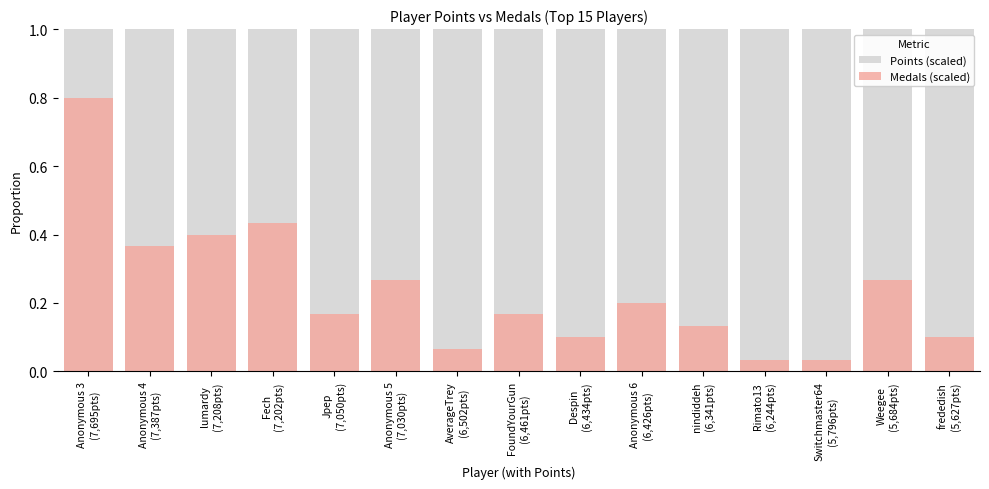

Rank the series at Anonymous 4
(7,387pts) from lowest to highest value.

Points (scaled), Medals (scaled)